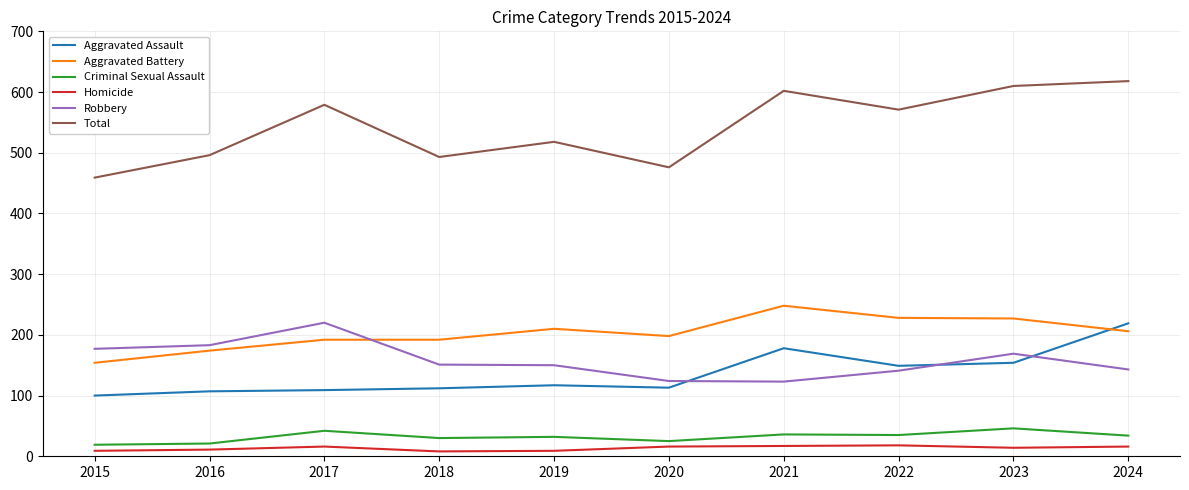

The value of Total at 2023 is 930. True or false?

False